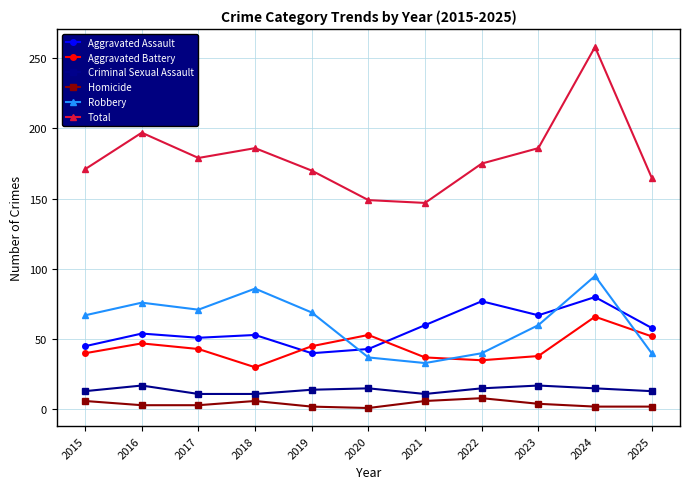

True or false: Aggravated Assault and Robbery intersect in this chart.

True